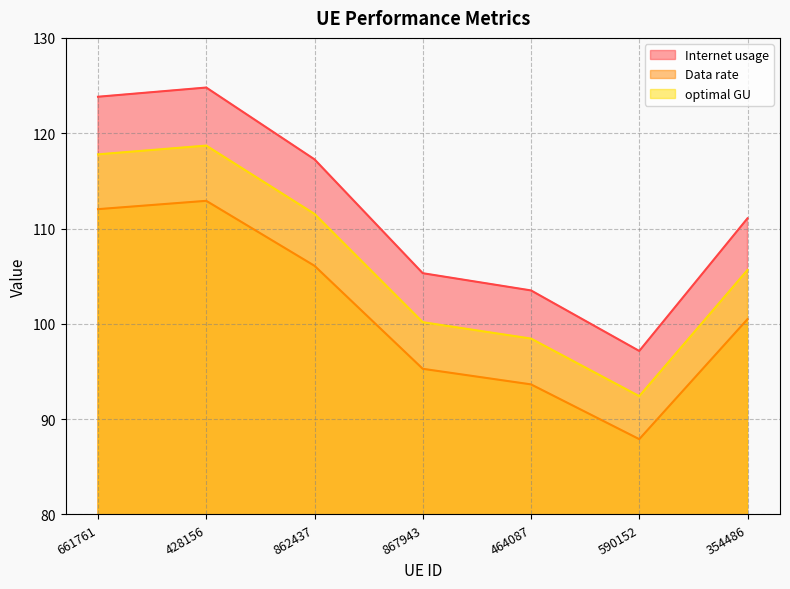

What is the difference between the maximum and minimum values in the Data rate series?

25.0